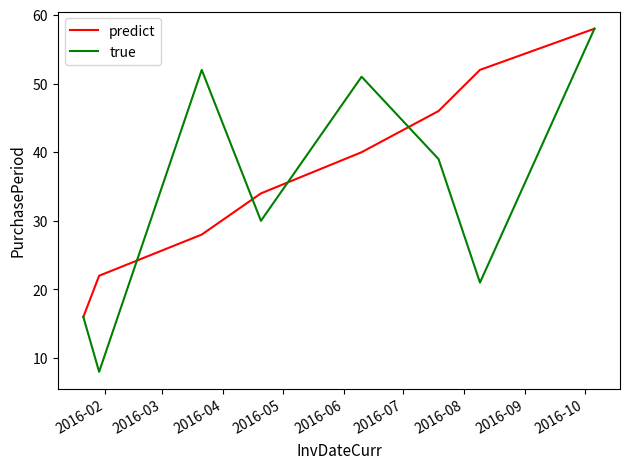

What is the maximum value shown in the chart?

58